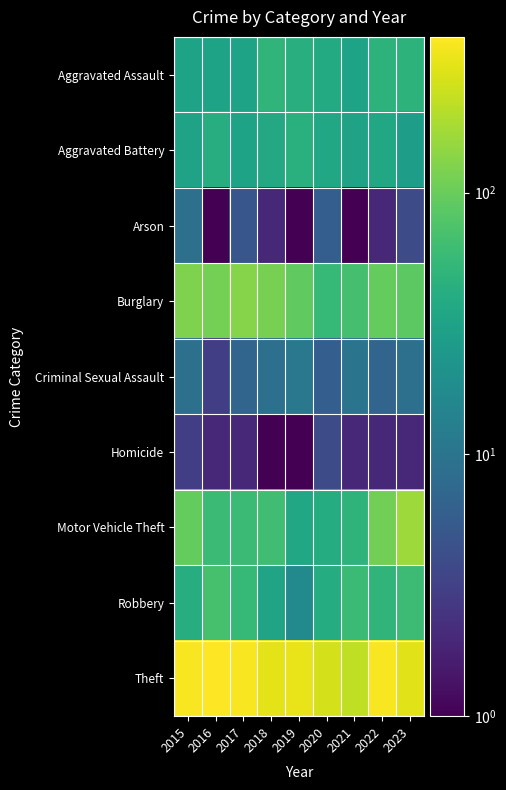

At which category is the sum across all series the highest?

2022